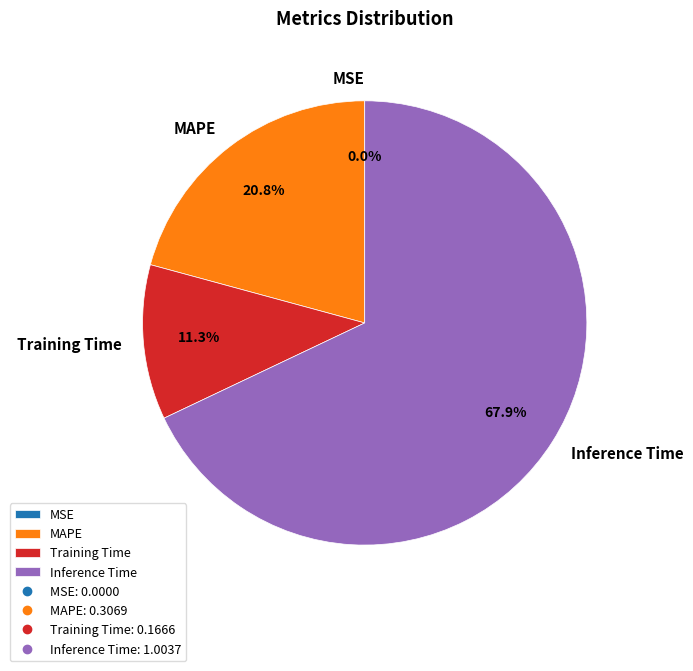

Between Training Time and MAPE, which is larger?

MAPE